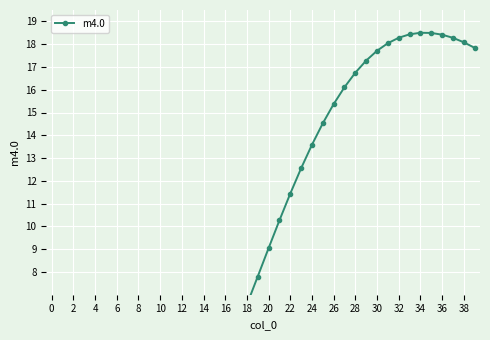

Where is the data nearest to the value 9?

20